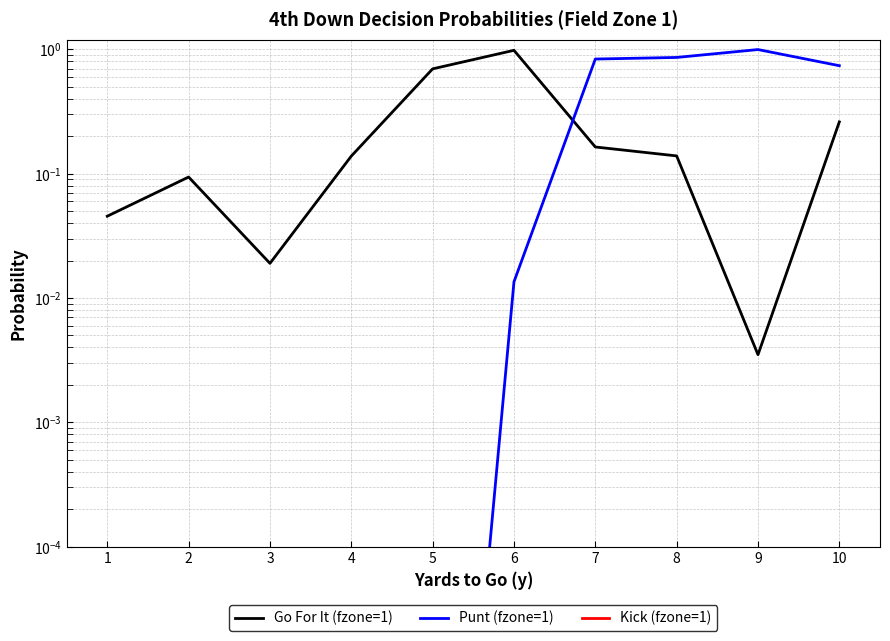

What is the sum of all Go For It (fzone=1) values?

2.5